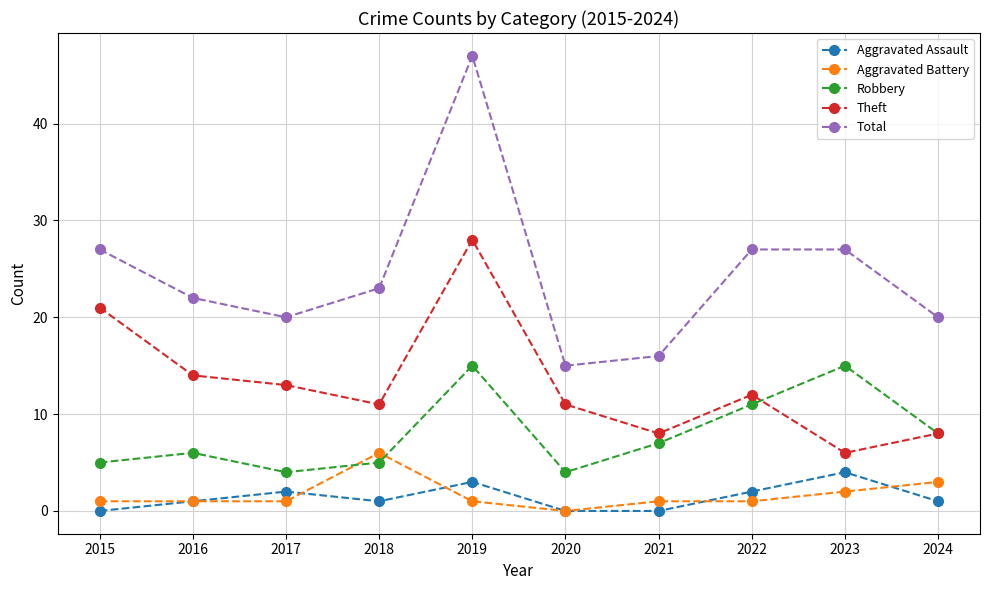

At which label does Total reach its peak?

2019